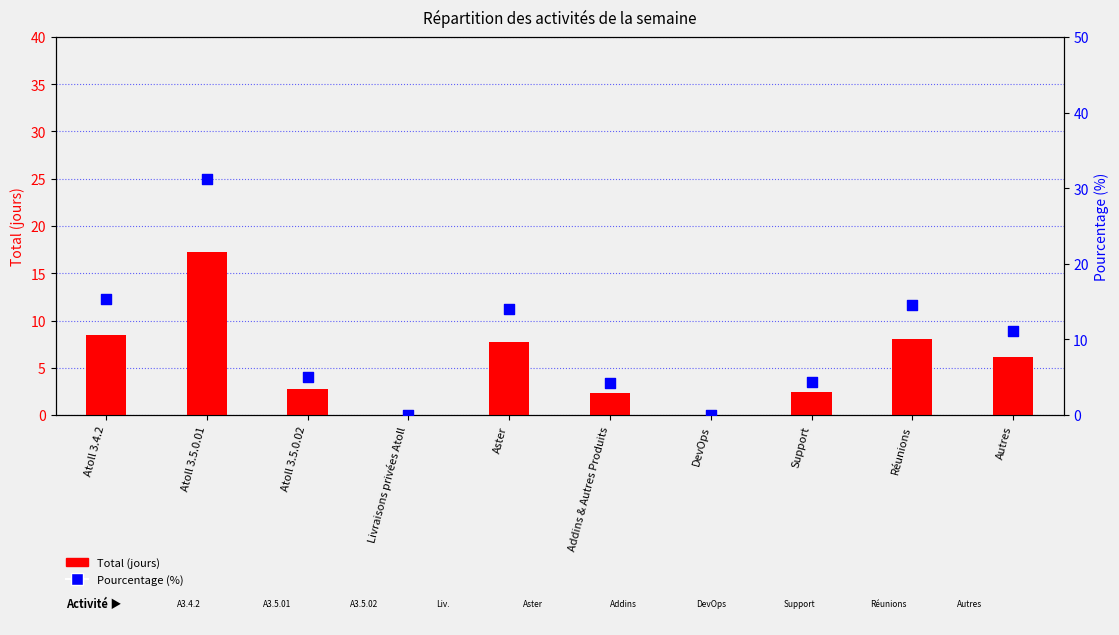

At how many categories does at least one series exceed 4?

8